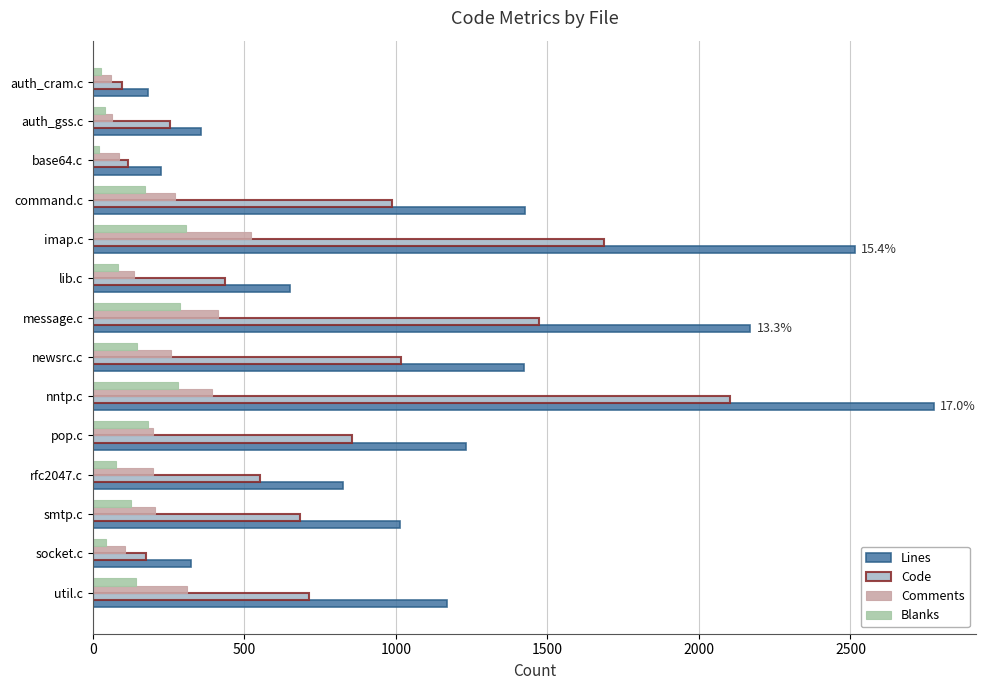

List the series in order of their peak value, lowest first.

Blanks, Comments, Code, Lines